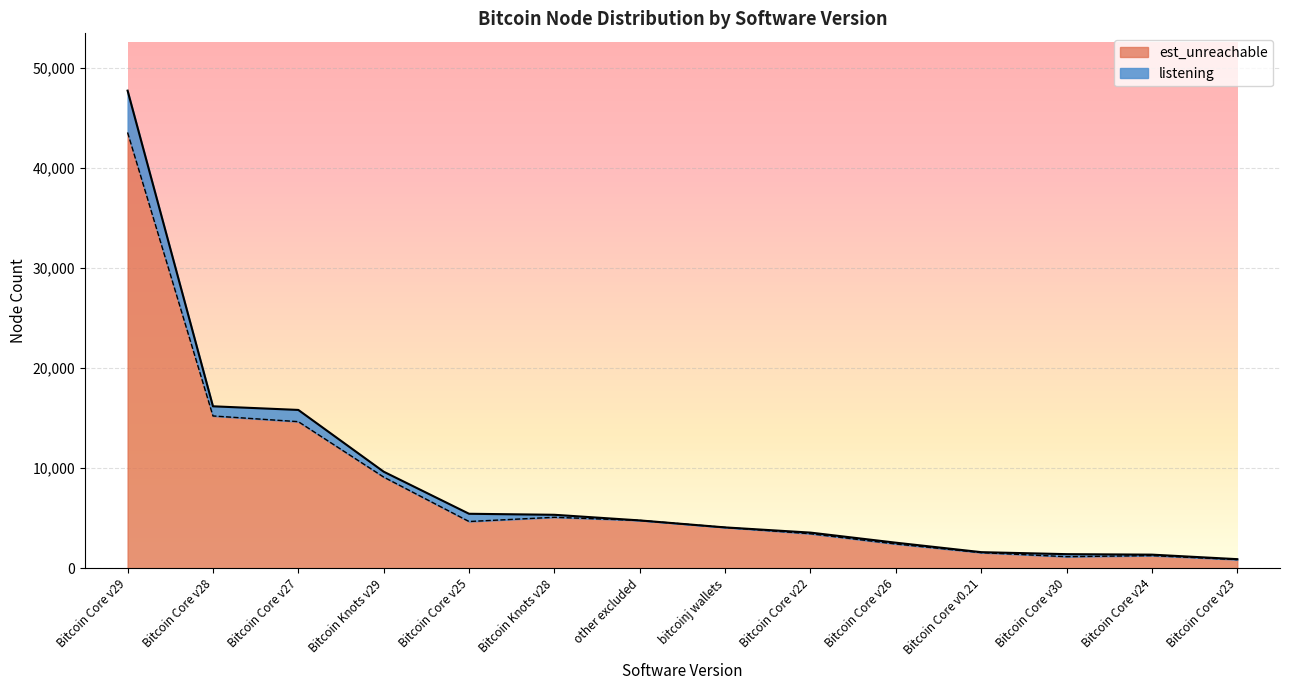

True or false: est_unreachable has more than 1 points higher than both neighbors.

True